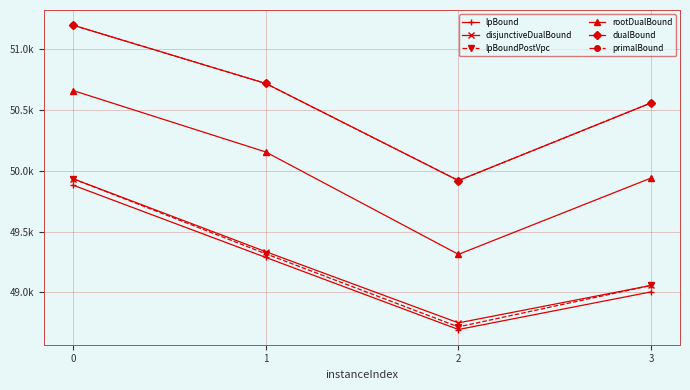

True or false: lpBound has a value of 69370.5 at 1.

False